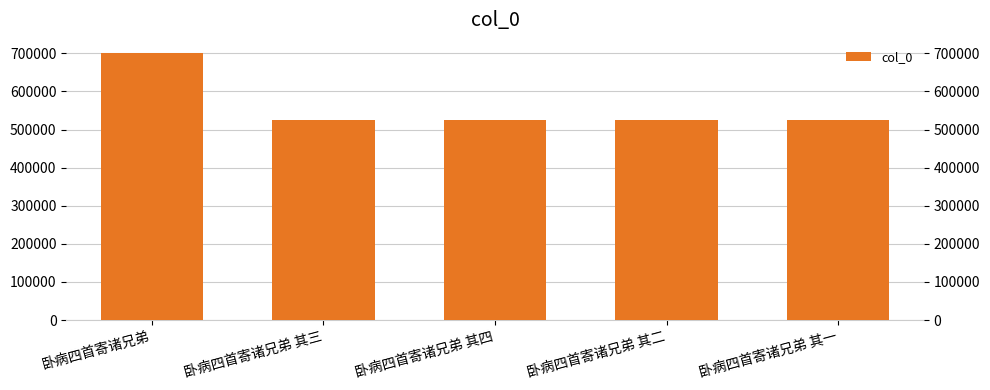

What is the change in value from 卧病四首寄诸兄弟 to 卧病四首寄诸兄弟 其二?

-175656